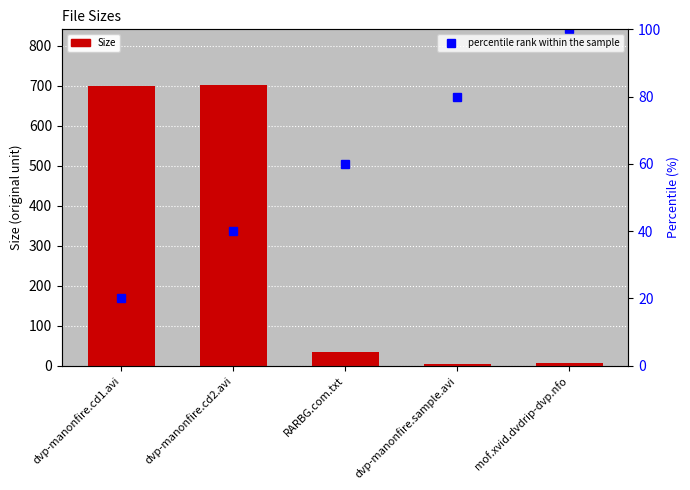

Which category has the lowest value in the percentile rank within the sample series?

dvp-manonfire.cd1.avi